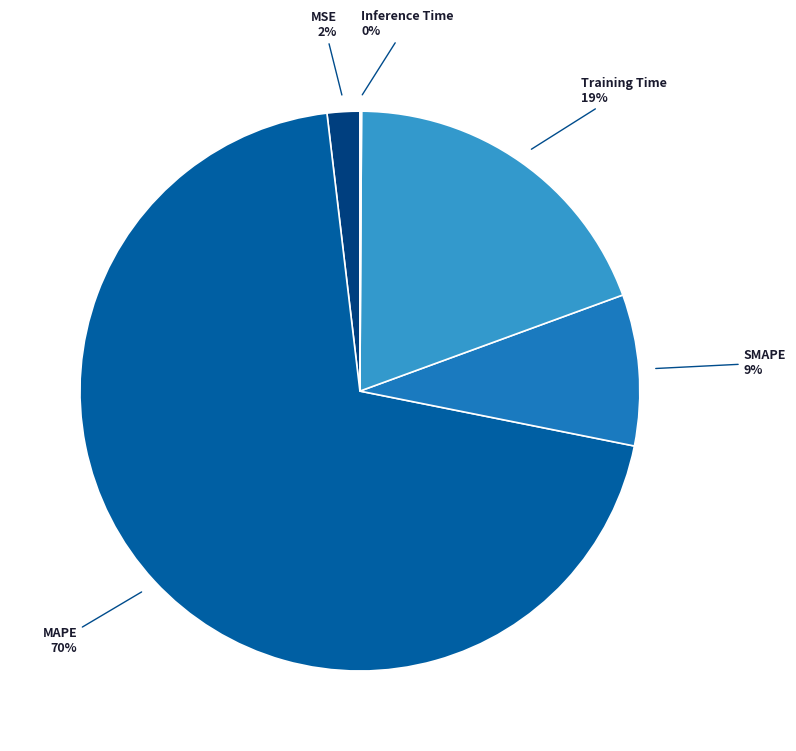

To the nearest percent, what is the average slice percentage?

20%